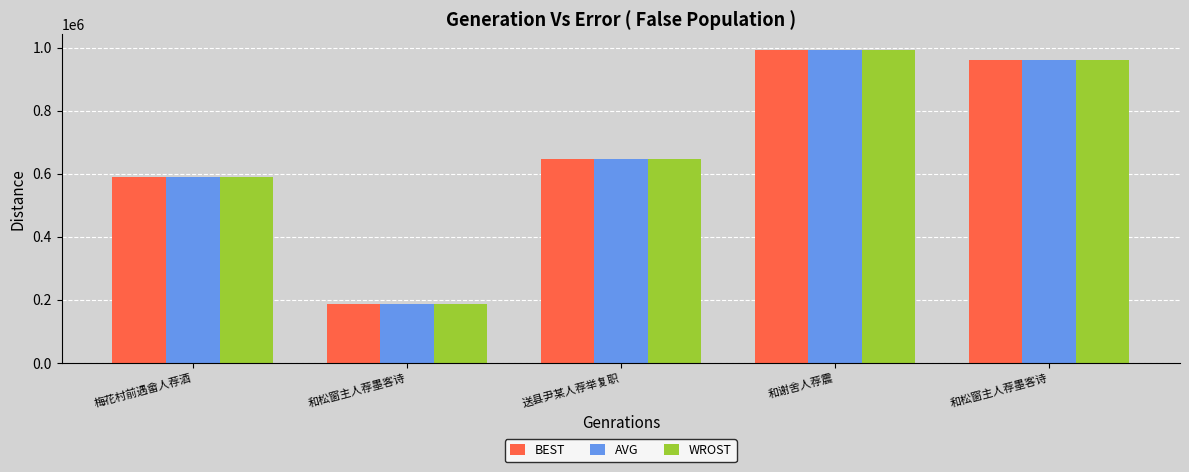

What is the sum of the AVG values at 梅花村前遇畲人荐酒 and 和松窗主人荐墨客诗?

775557